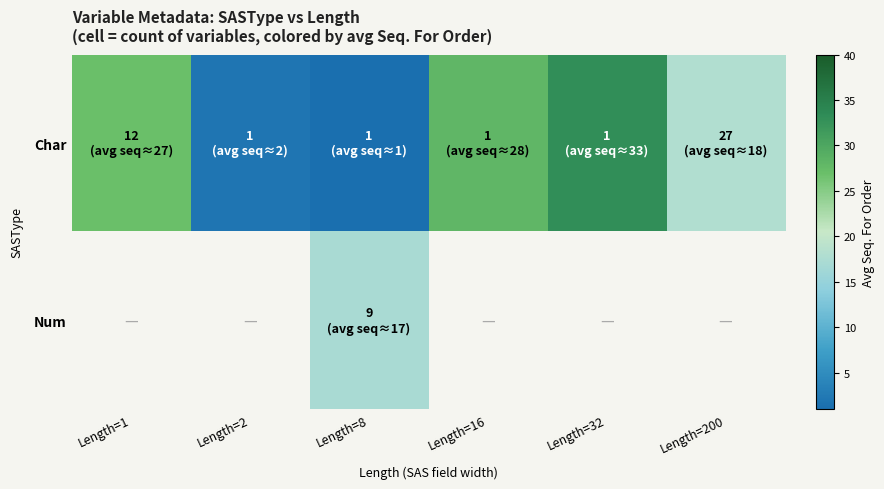

True or false: Num has a value of 17.0 at Length=8.

True